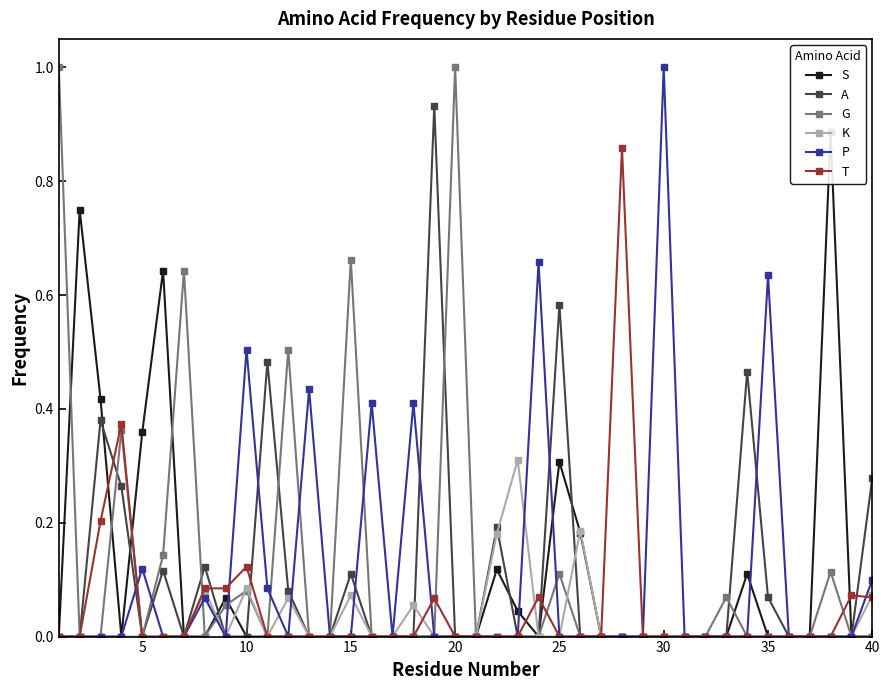

How many lines are shown in the chart?

6